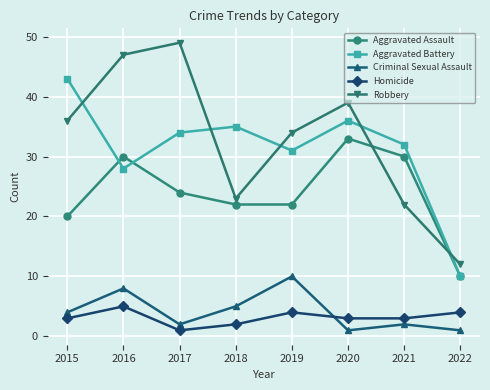

Which series has the largest range (max minus min)?

Robbery